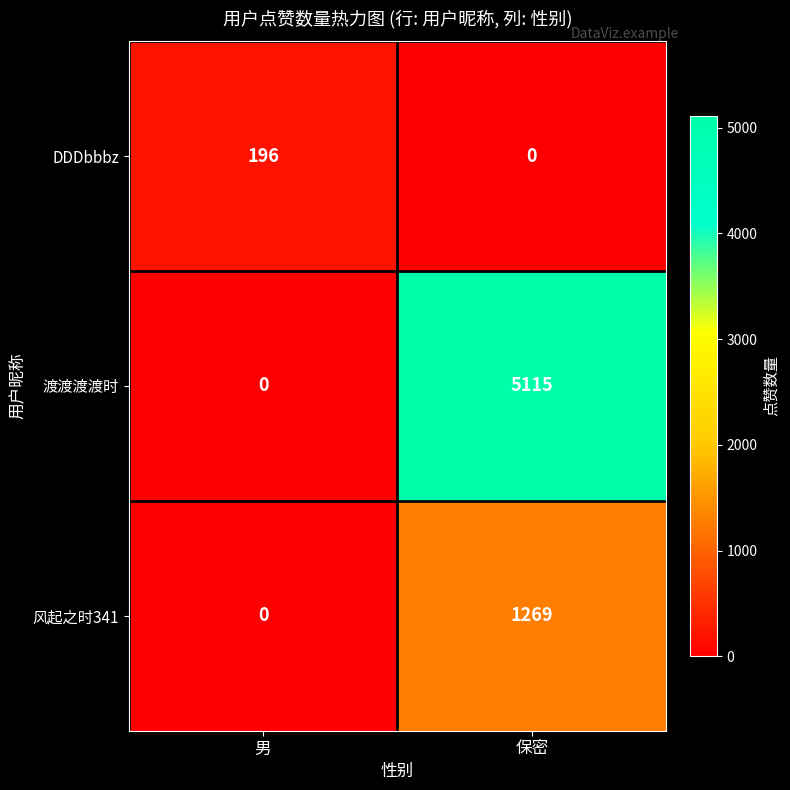

Count the number of data series in this chart.

3